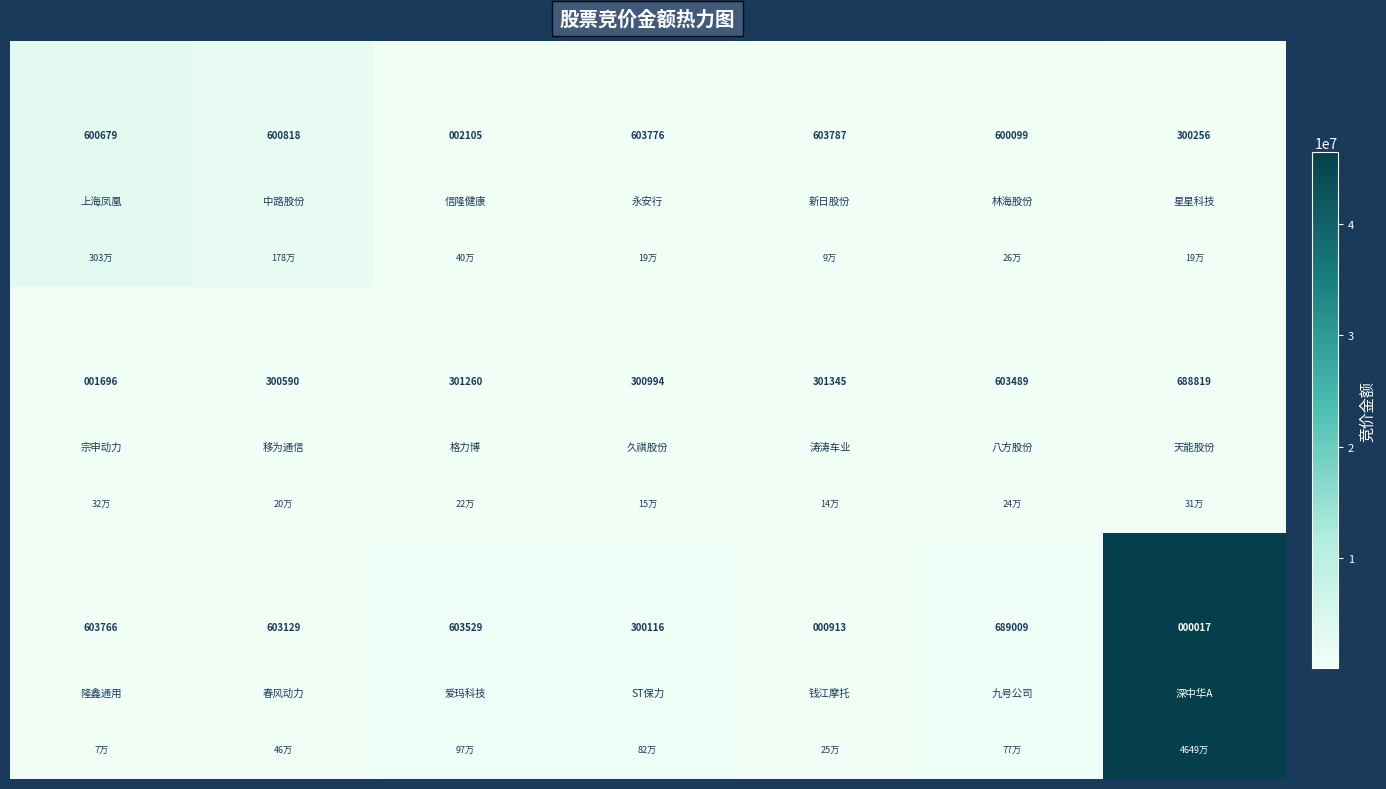

What is the greatest value displayed?

689009